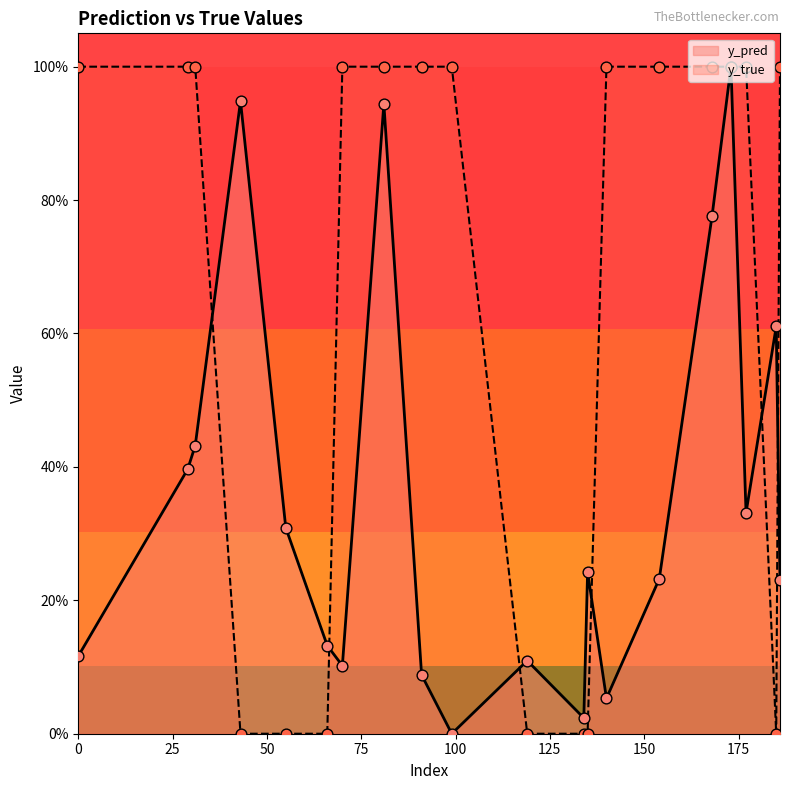

Which series reaches the maximum Y coordinate?

y_pred